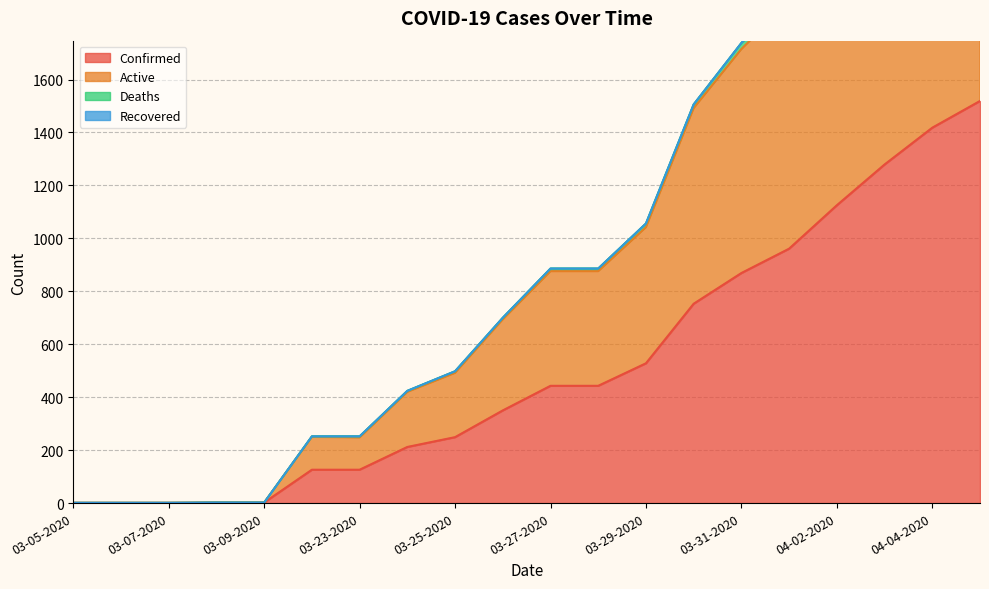

Is it true that Deaths equals 1922 at 04-01-2020?

True